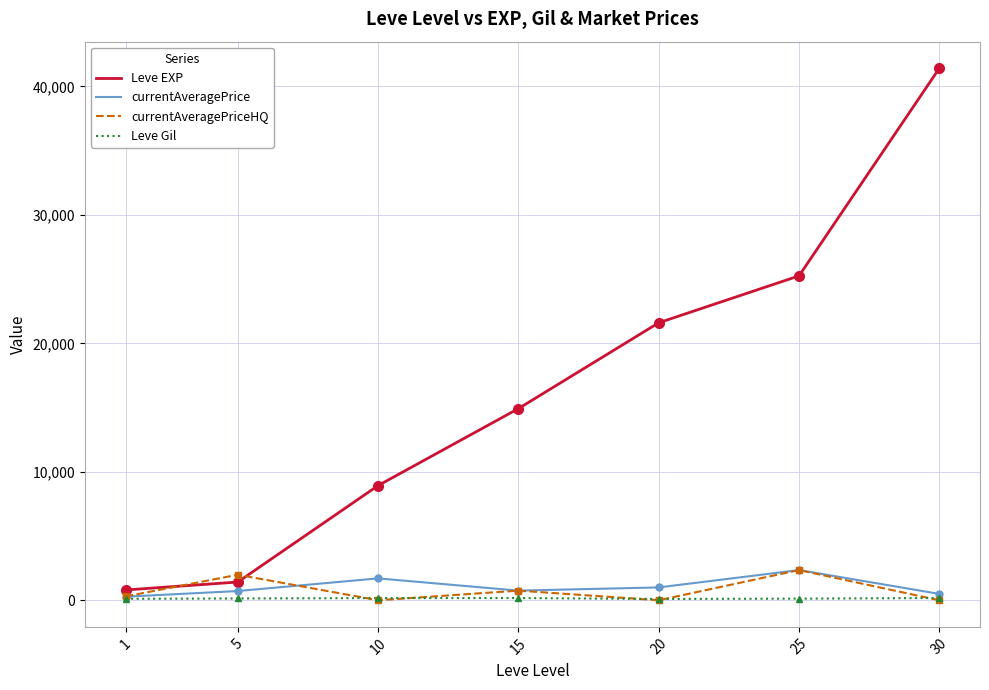

Read the currentAveragePrice value at 25.

2350.0